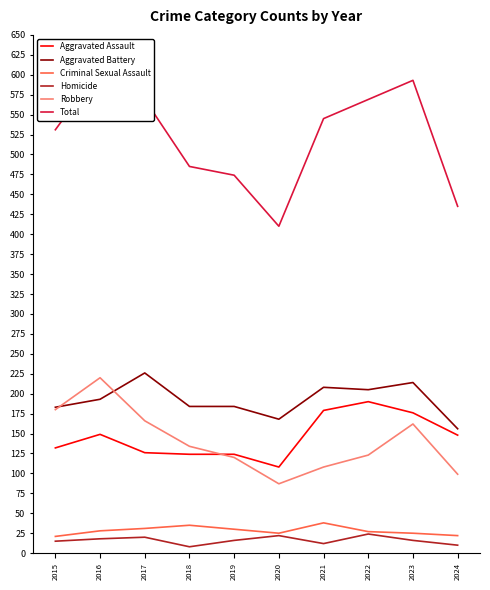

True or false: Total and Aggravated Battery intersect in this chart.

False